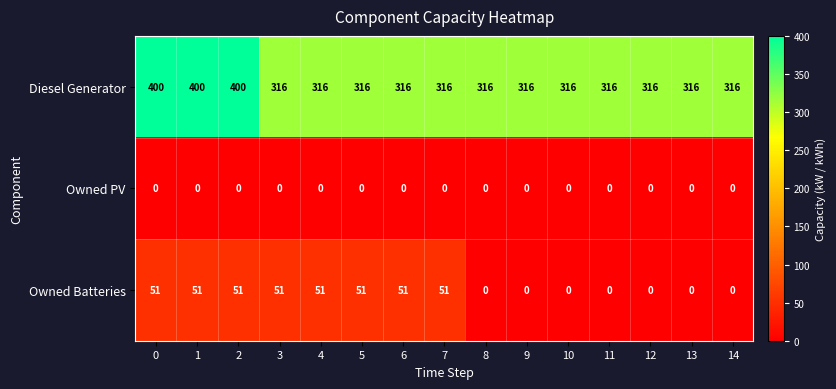

What is the maximum value for Owned Batteries?

51